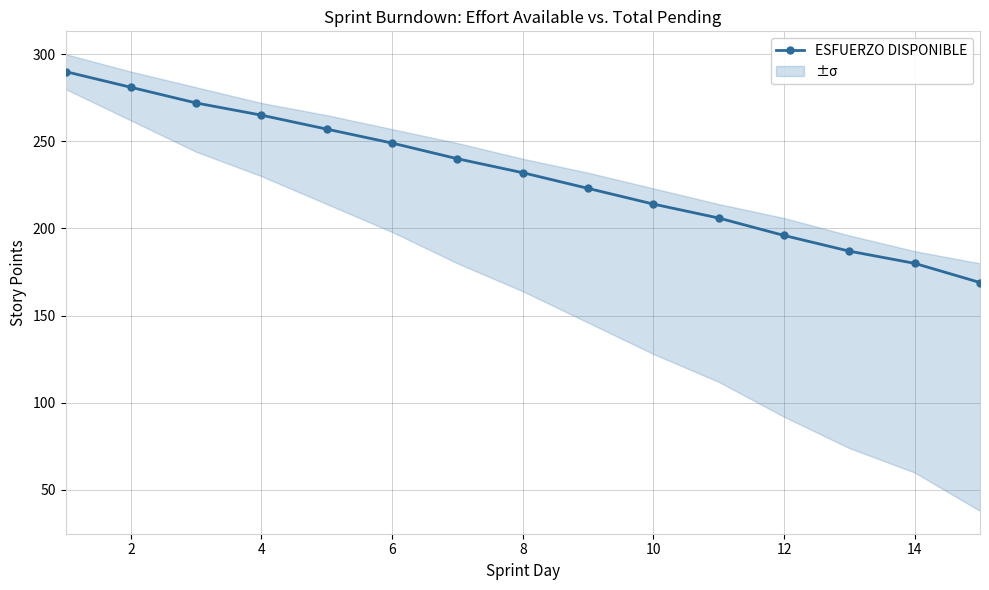

Is this an area chart (filled region under the line)?

No